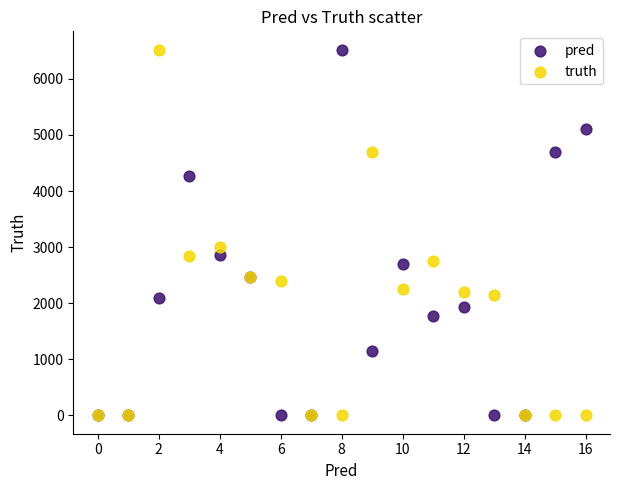

Across all series, what Y value is closest to 3260?

2994